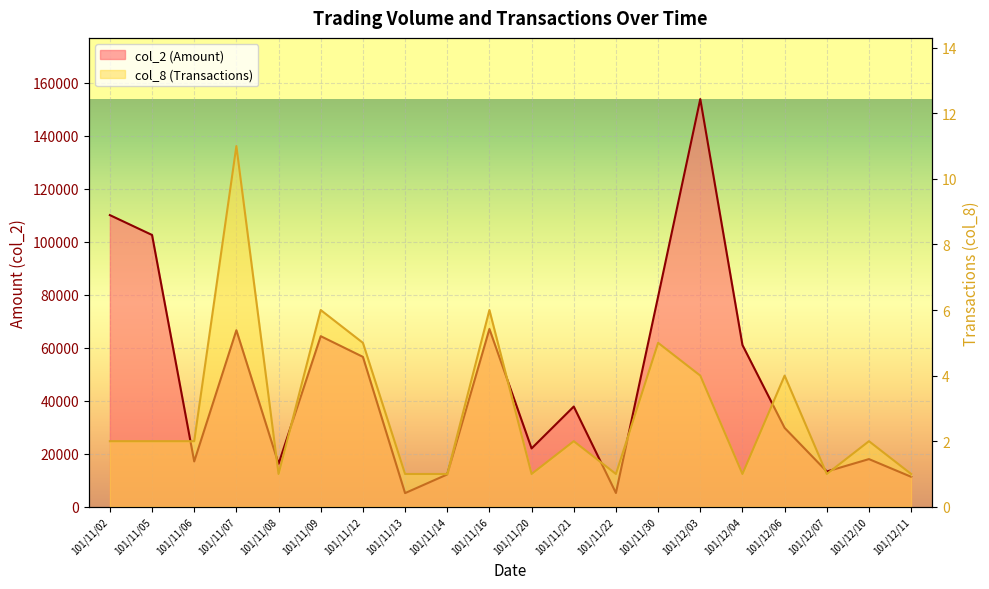

Which category has the highest value in the col_8 (Transactions) series?

101/11/07